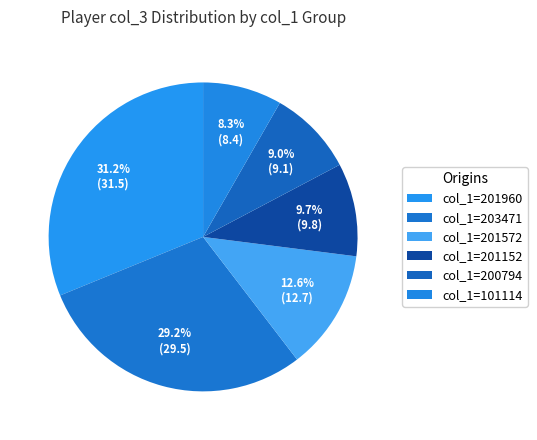

How many slices are in this pie chart?

6